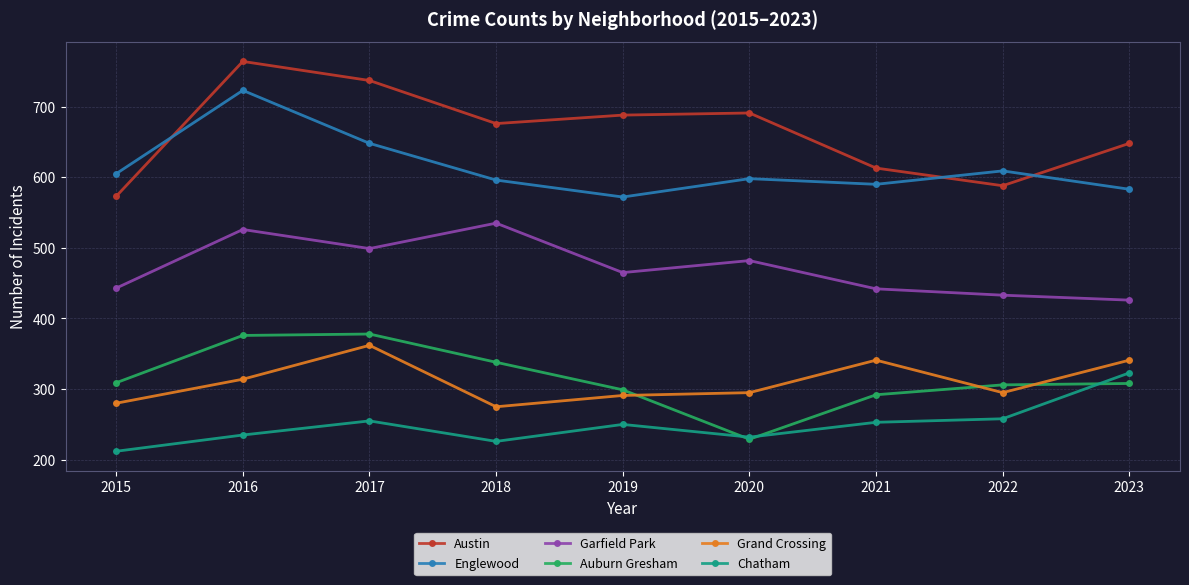

True or false: Chatham and Englewood intersect in this chart.

False